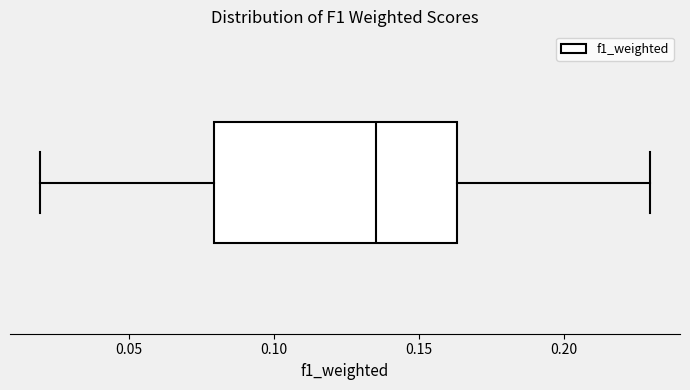

Transcribe this box plot: give where the median line is, the range the box spans, and where the two whiskers end, as read against the x-axis. The values are not printed on the chart, so give them approximately, as read against the axis.

median 0.135, box 0.080 to 0.165, whiskers 0.020 to 0.230